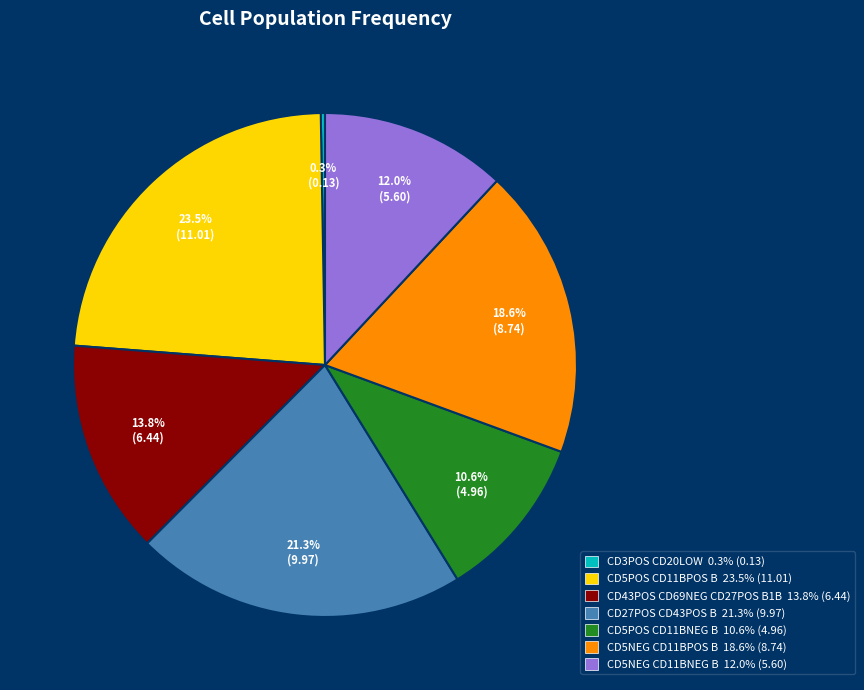

Is there any slice that represents more than half of the pie?

No